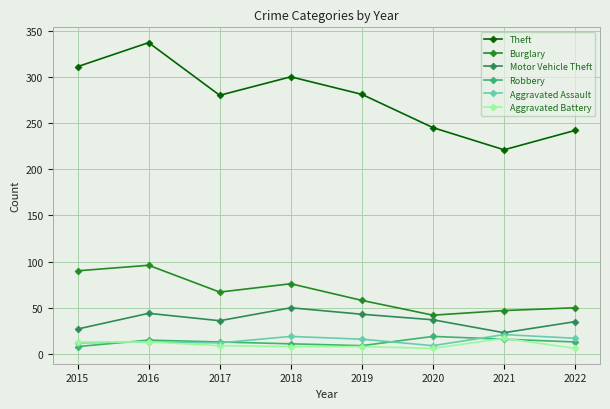

What is the sum of all Robbery values?

104